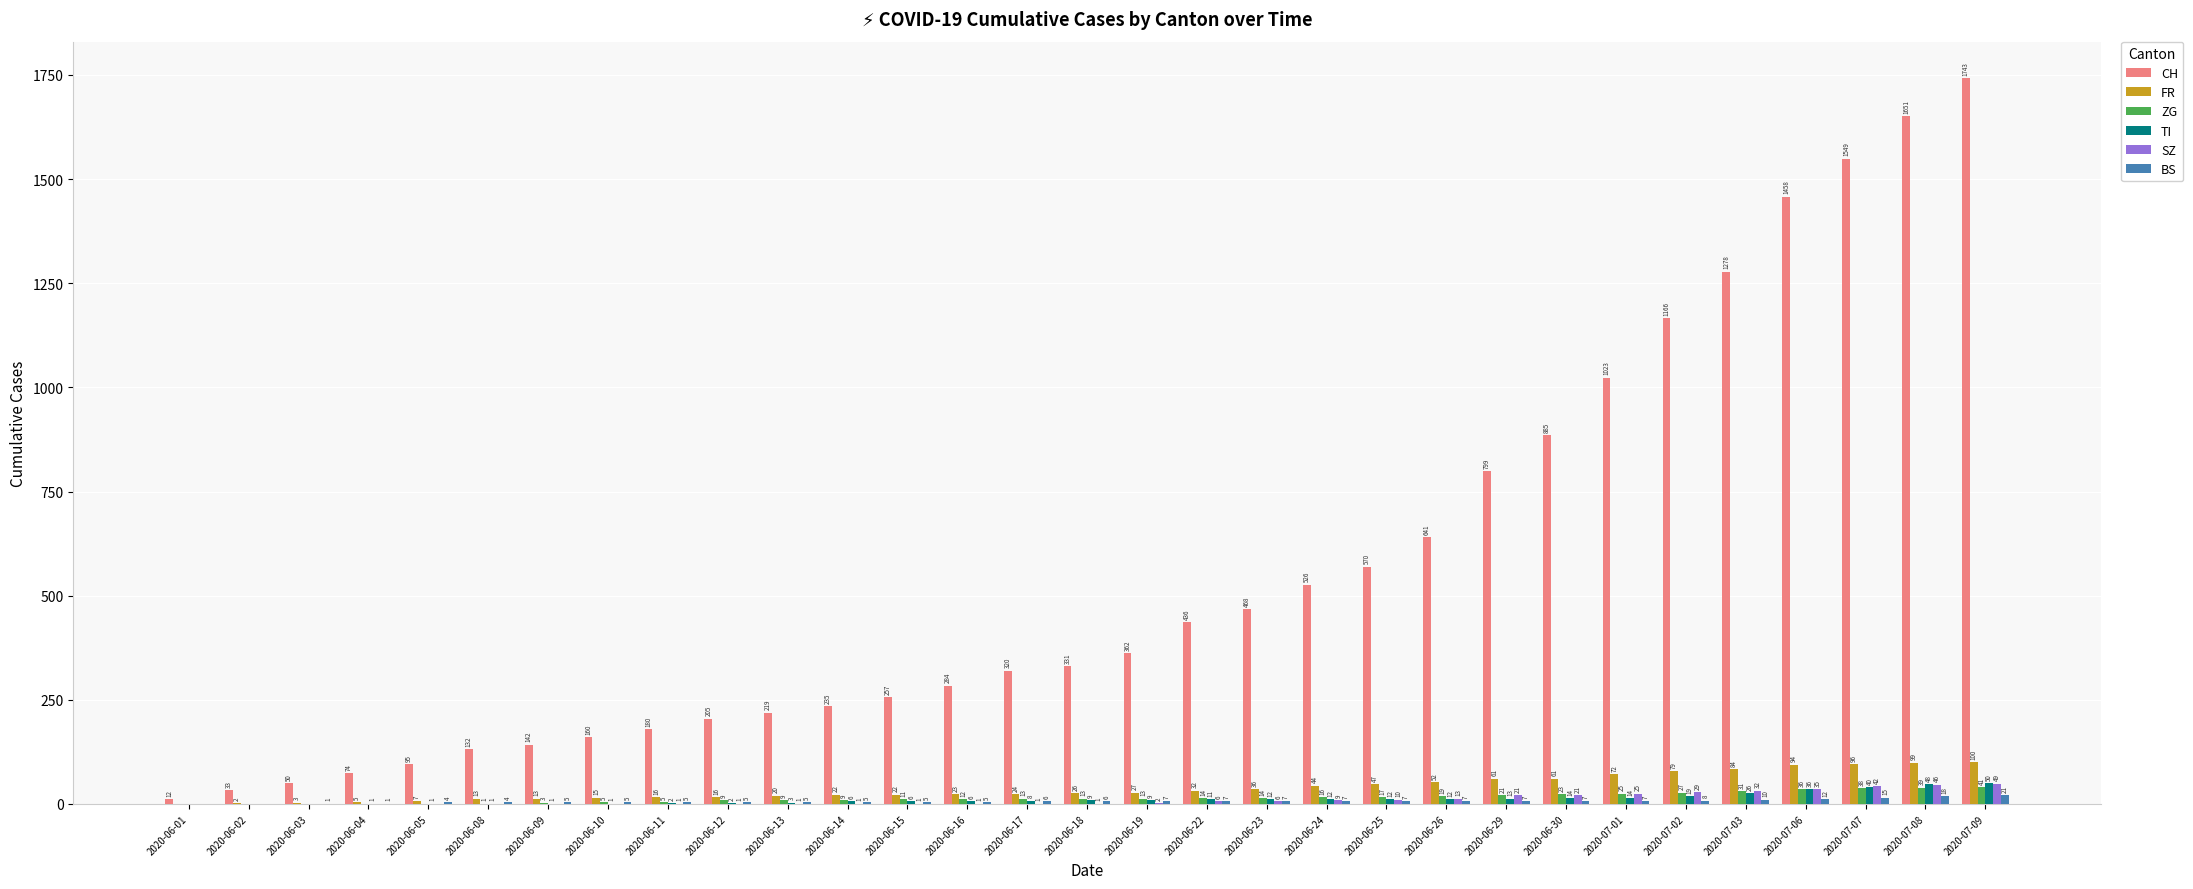

How many groups of bars are there?

31